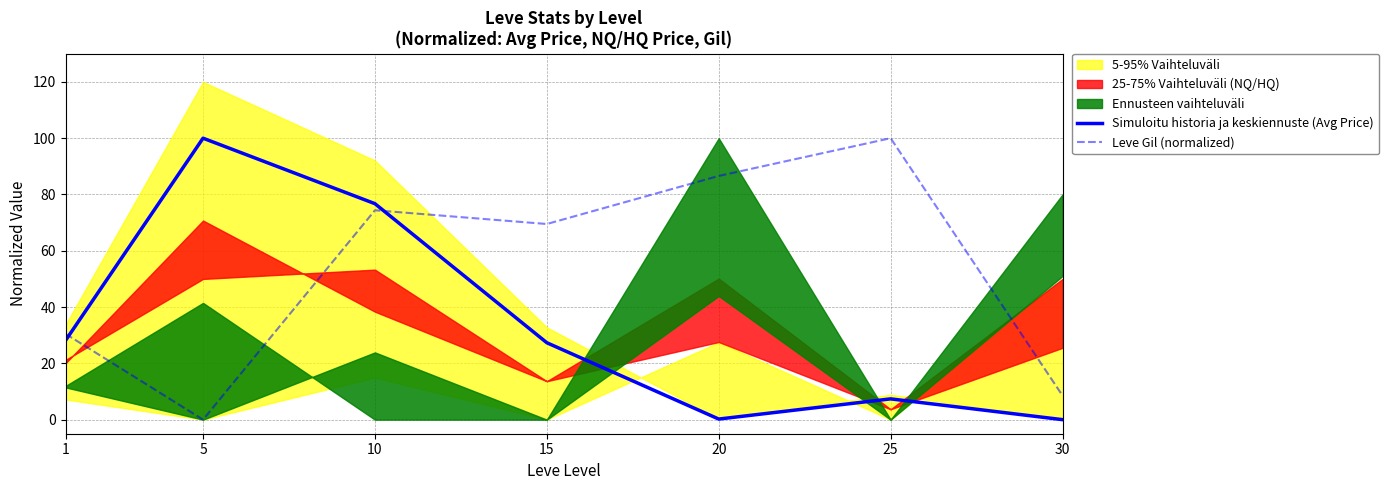

At which label does Leve Gil (normalized) reach its peak?

25